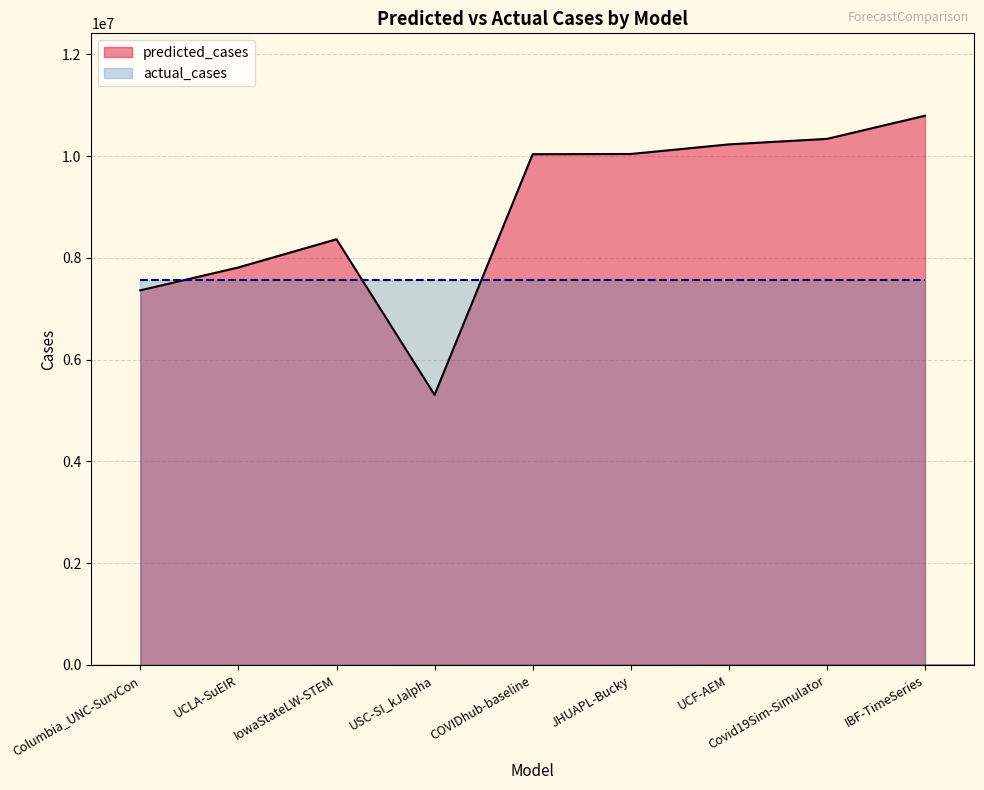

Does the chart display data point markers on the line(s)?

No